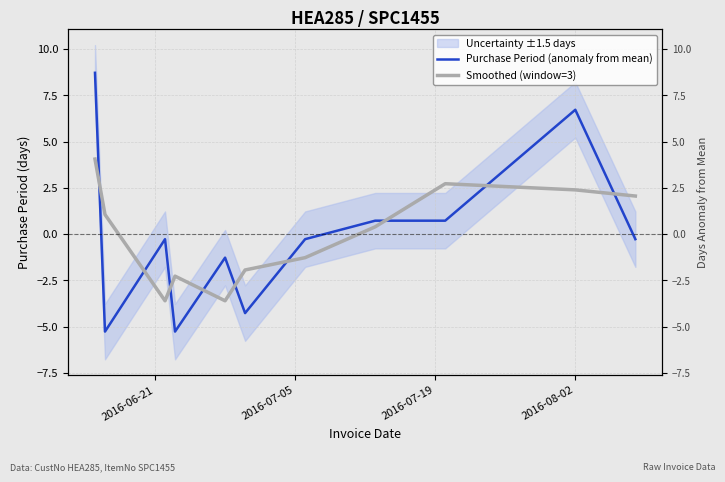

Reading left to right, list all the values displayed in this chart.

Purchase Period (anomaly from mean): 8.7	-5.3	-0.3	-5.3	-1.3	-4.3	-0.3	0.7	0.7	6.7	-0.3
Smoothed (window=3): 4.1	1.1	-3.6	-2.3	-3.6	-1.9	-1.3	0.4	2.7	2.4	2.1